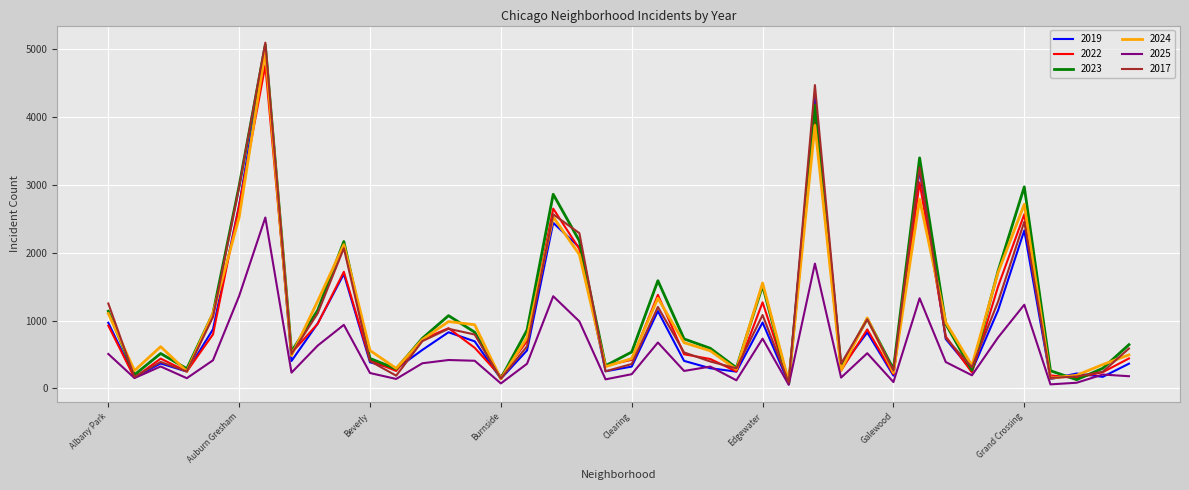

What is the greatest value displayed?

5096